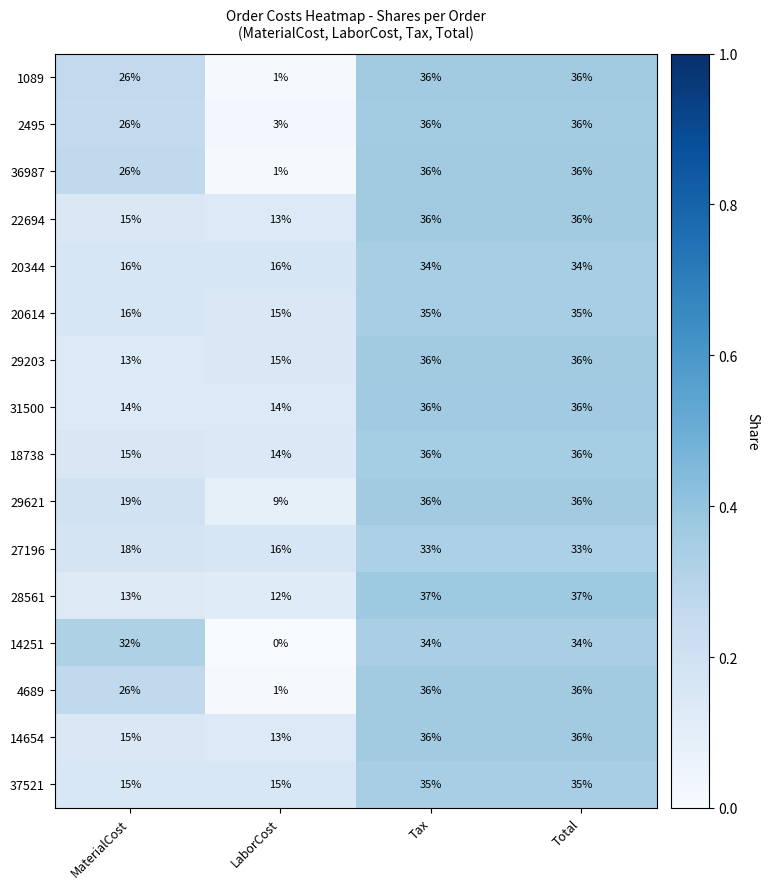

Is the value of 14251 at Tax greater than the value of 2495 at LaborCost?

Yes